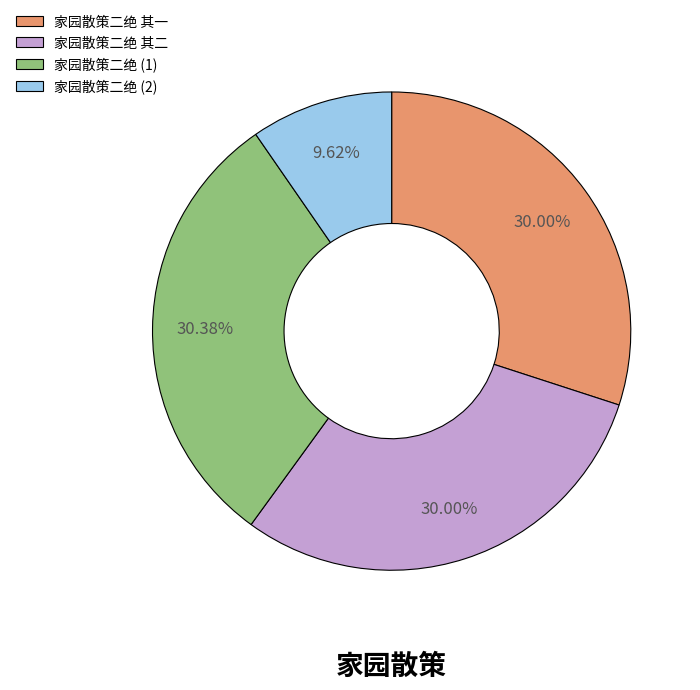

How many segments does this pie chart have?

4